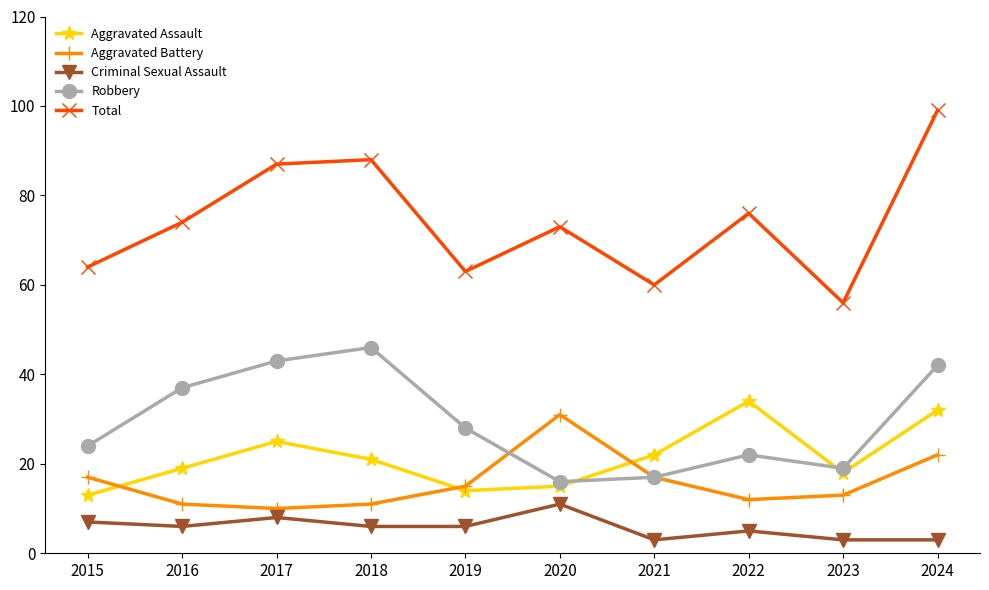

Does the chart have visible grid lines?

No